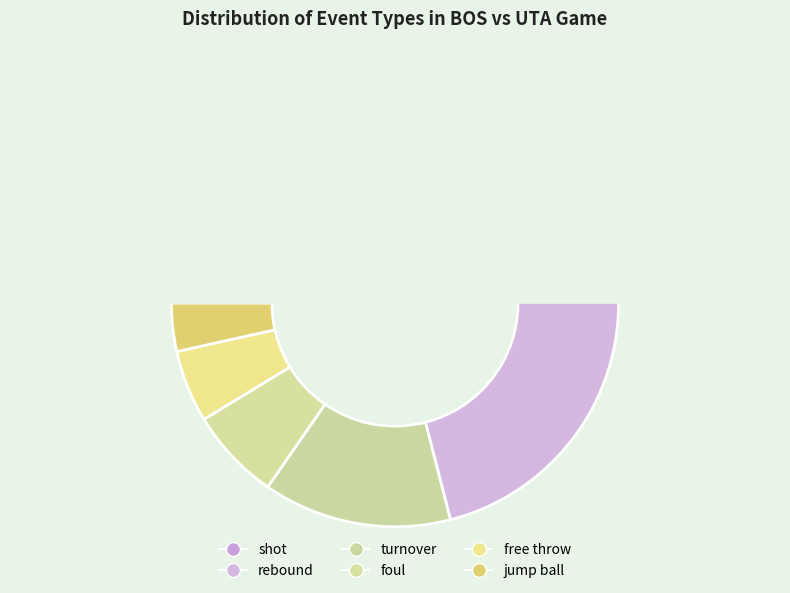

Is there a majority slice in this chart?

No